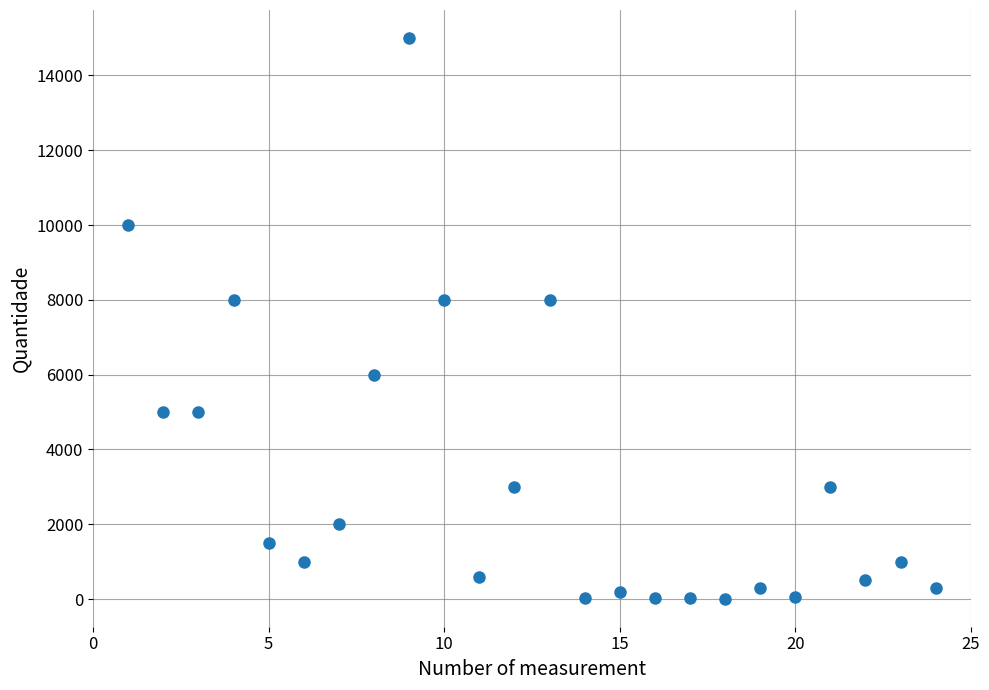

What is the range of X values (max minus min)?

23